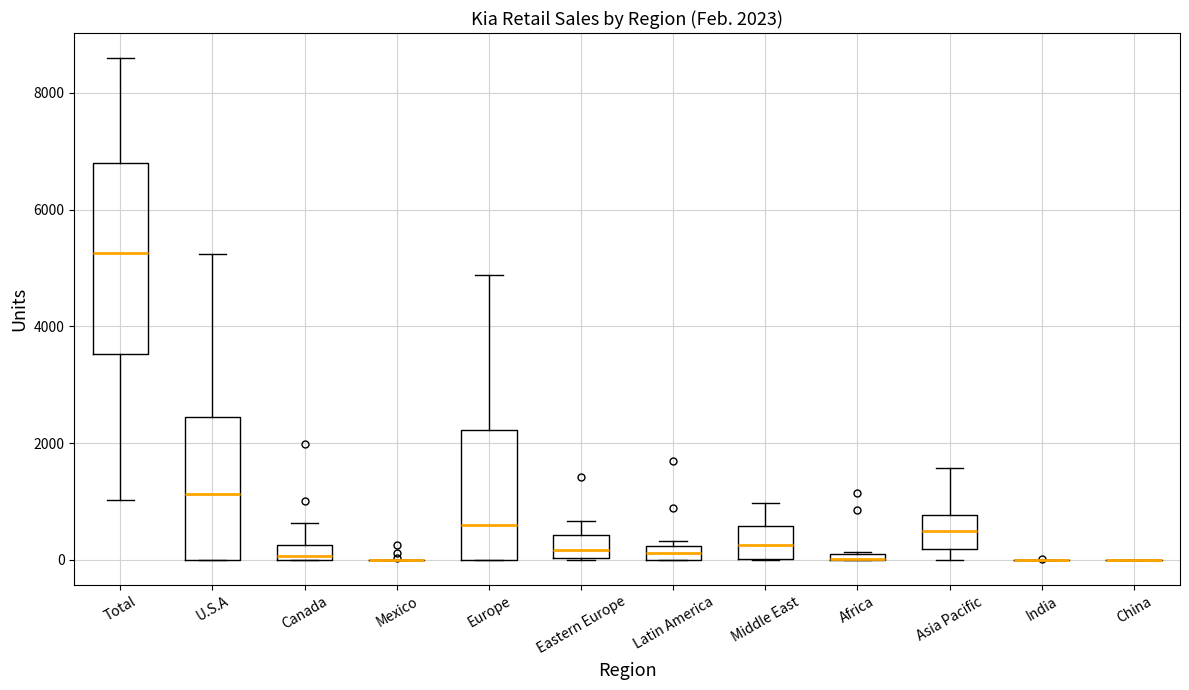

Comparing the boxes themselves (not the whiskers), which one is the tallest?

Total